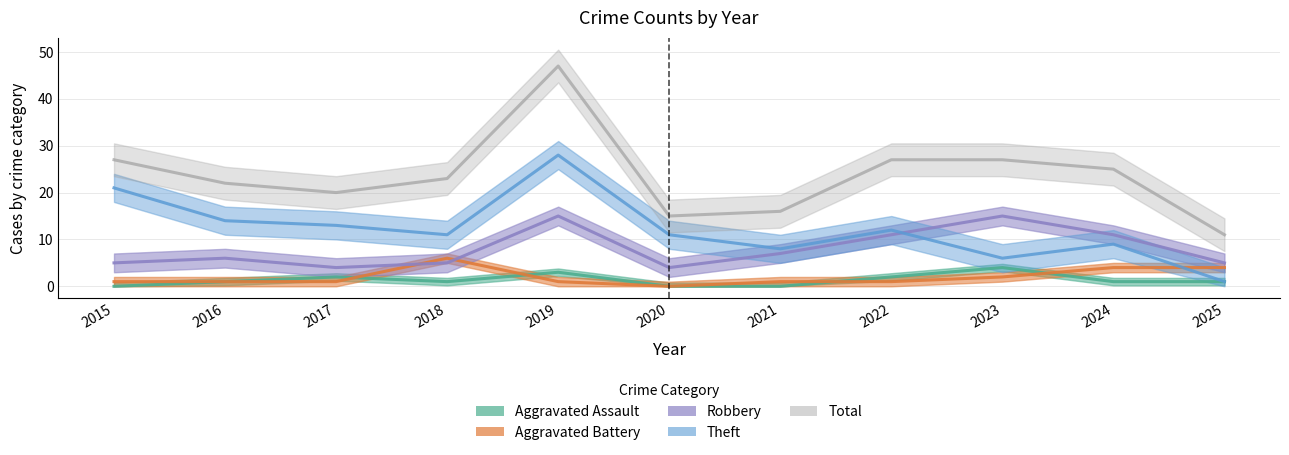

The Aggravated Battery series shows 1 at 2017. True or false?

False